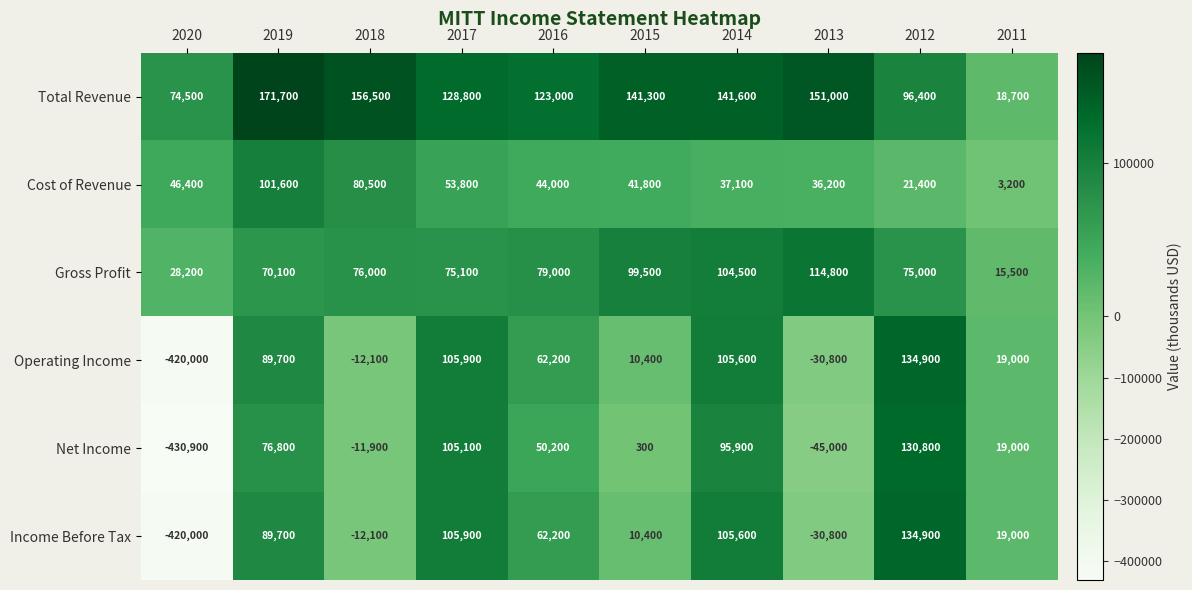

Is it true that Total Revenue equals 171700 at 2019?

True